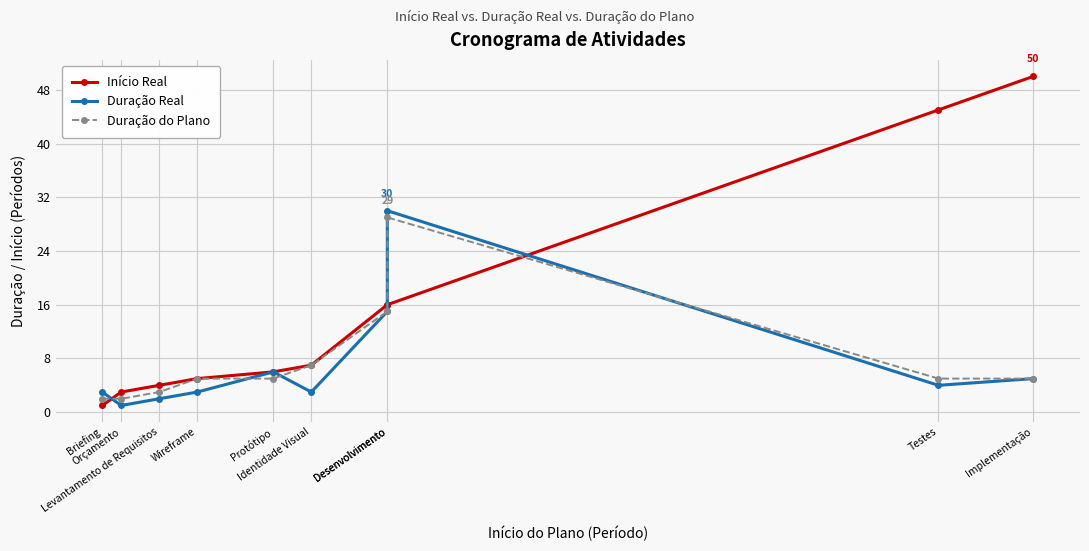

True or false: Início Real and Duração do Plano intersect in this chart.

True